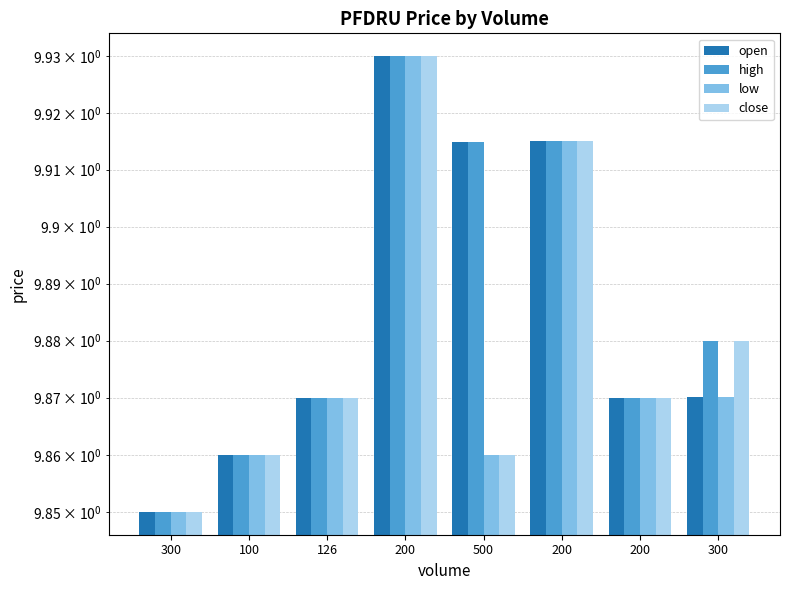

What is the minimum value for close?

9.8